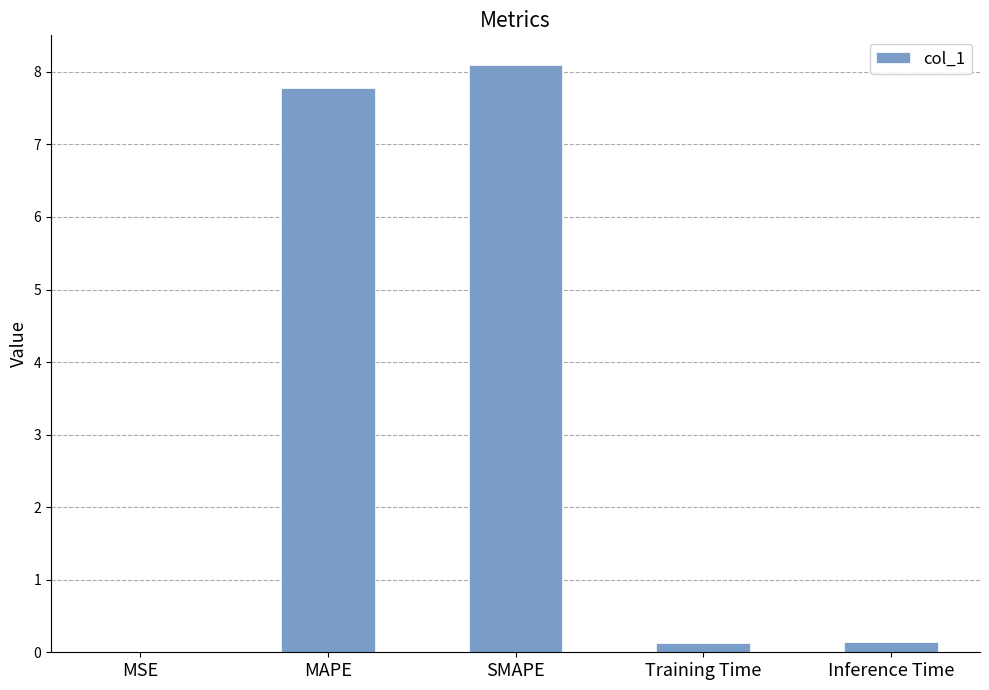

Which category has the highest value across all series?

SMAPE